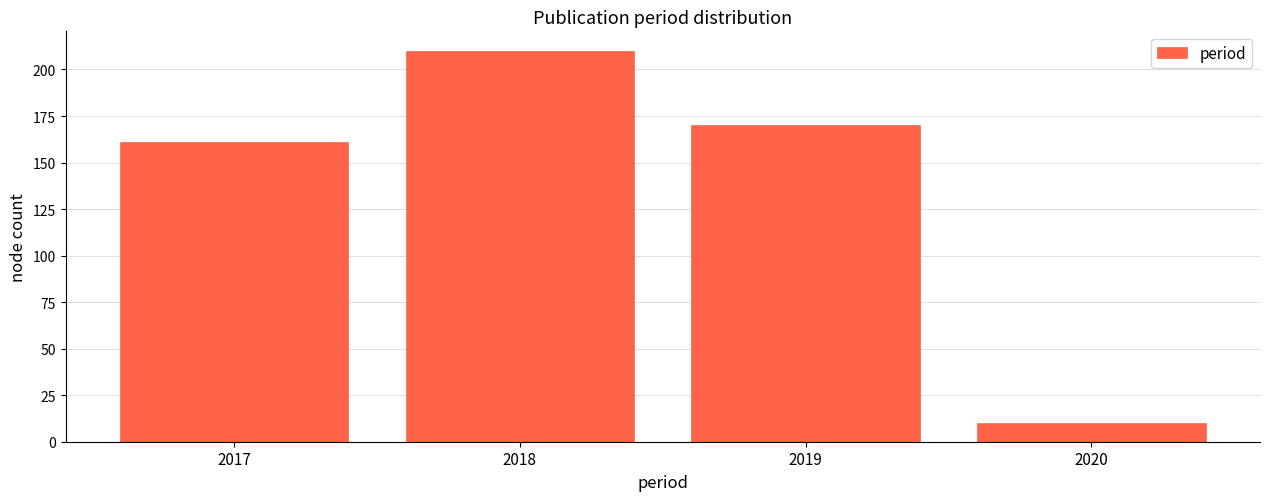

Reading right to left, what are all the values shown in this chart?

2020=10	2019=170	2018=210	2017=161